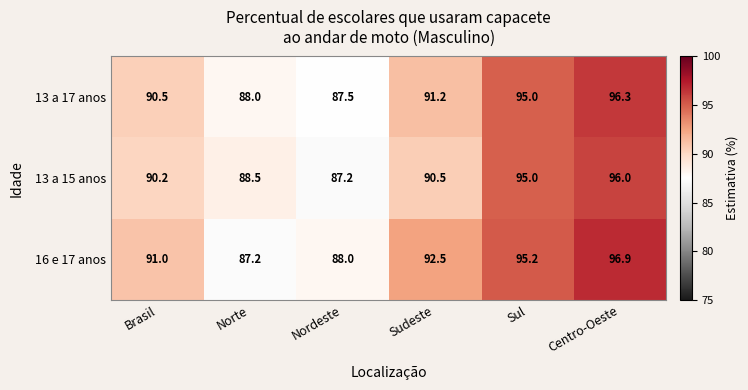

At Nordeste, list the series in order from largest to smallest.

16 e 17 anos, 13 a 17 anos, 13 a 15 anos